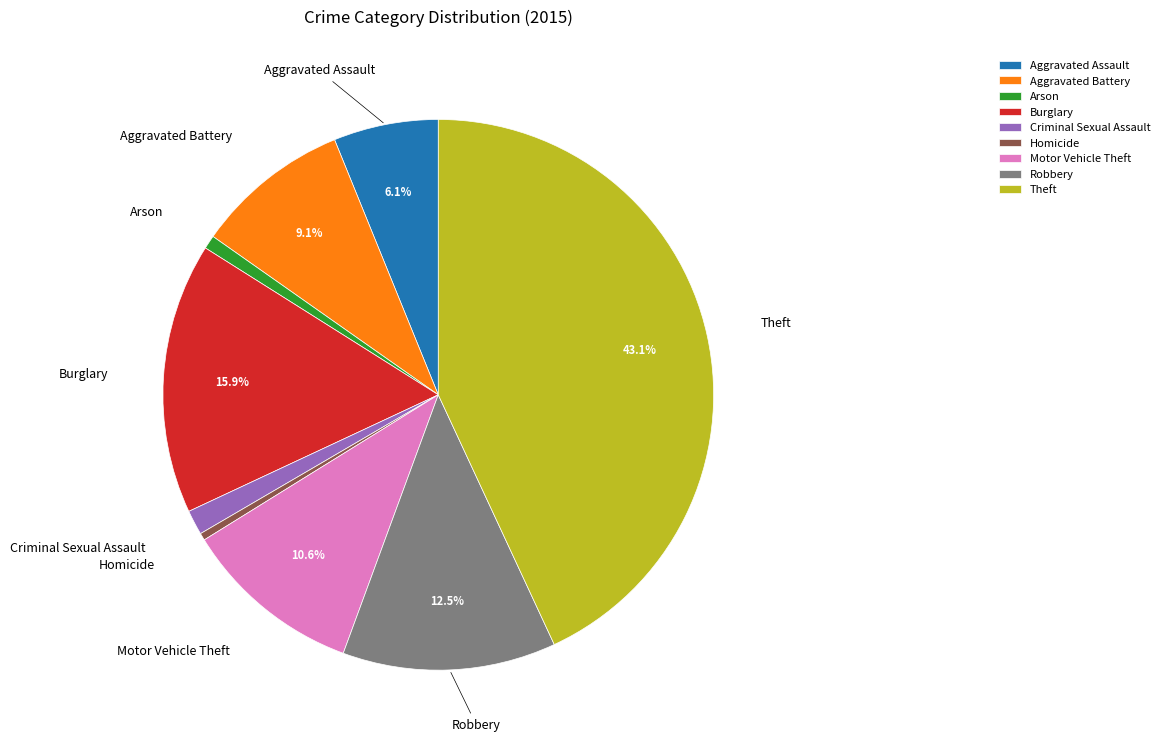

Count the number of slices in the pie.

9